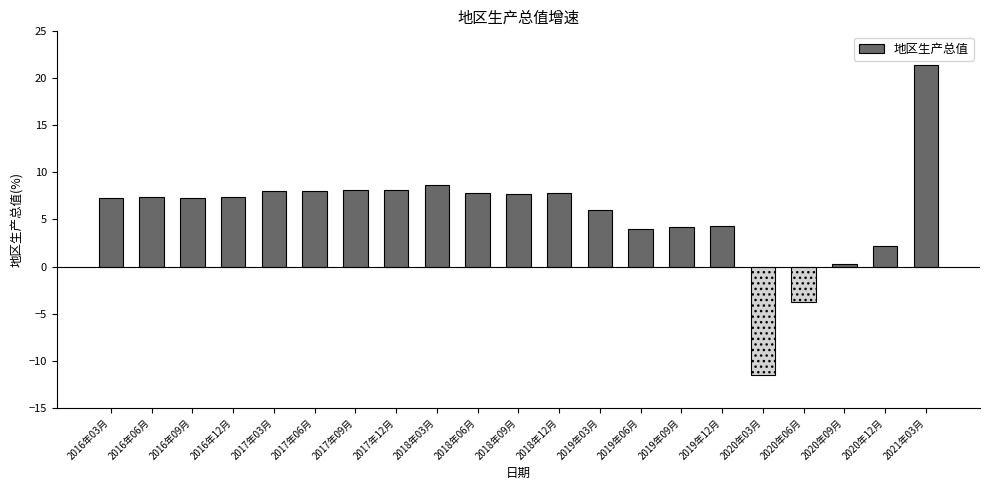

What is the value of the 4th bar from the left?

7.4